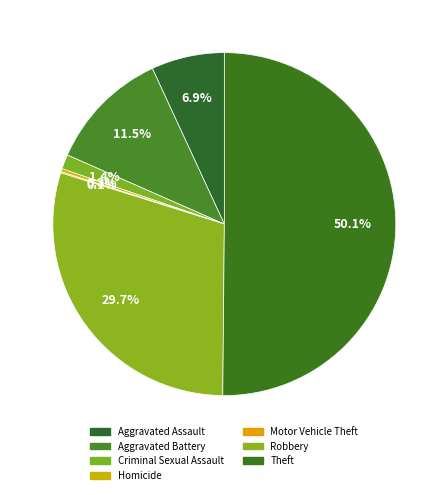

Combined, what portion of the pie is Criminal Sexual Assault and Homicide?

1.7%